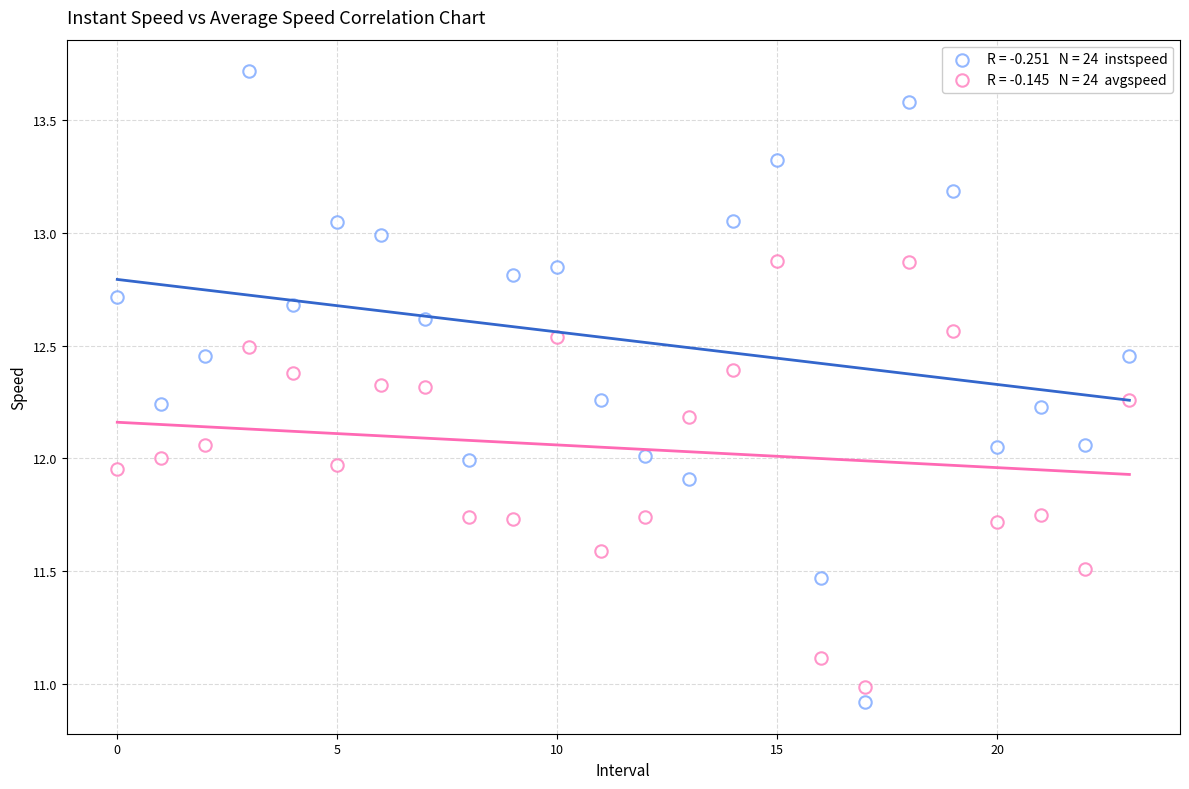

Count the number of points in this scatter plot.

48